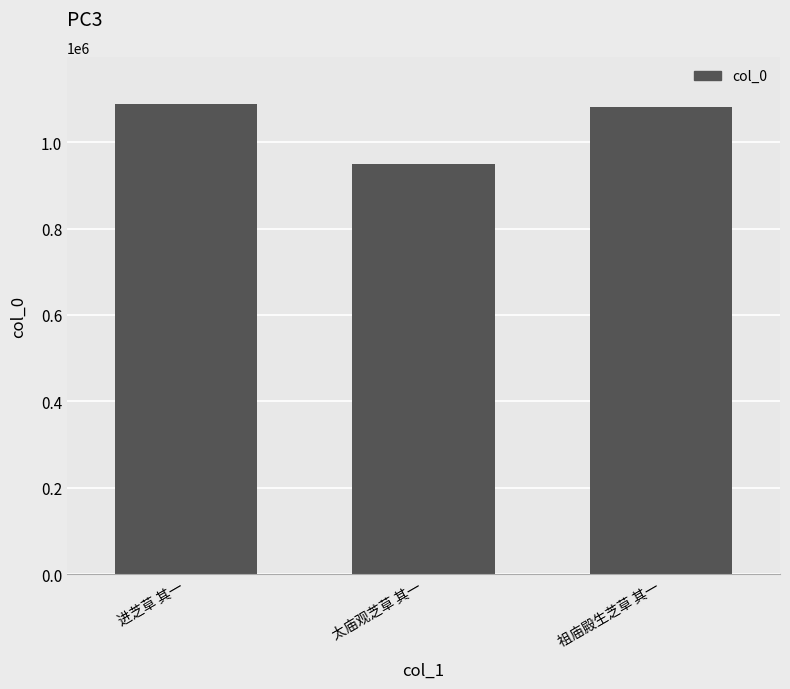

Reading left to right, extract all data points from this chart.

进芝草 其一=1088958	太庙观芝草 其一=950267	祖庙殿生芝草 其一=1082214